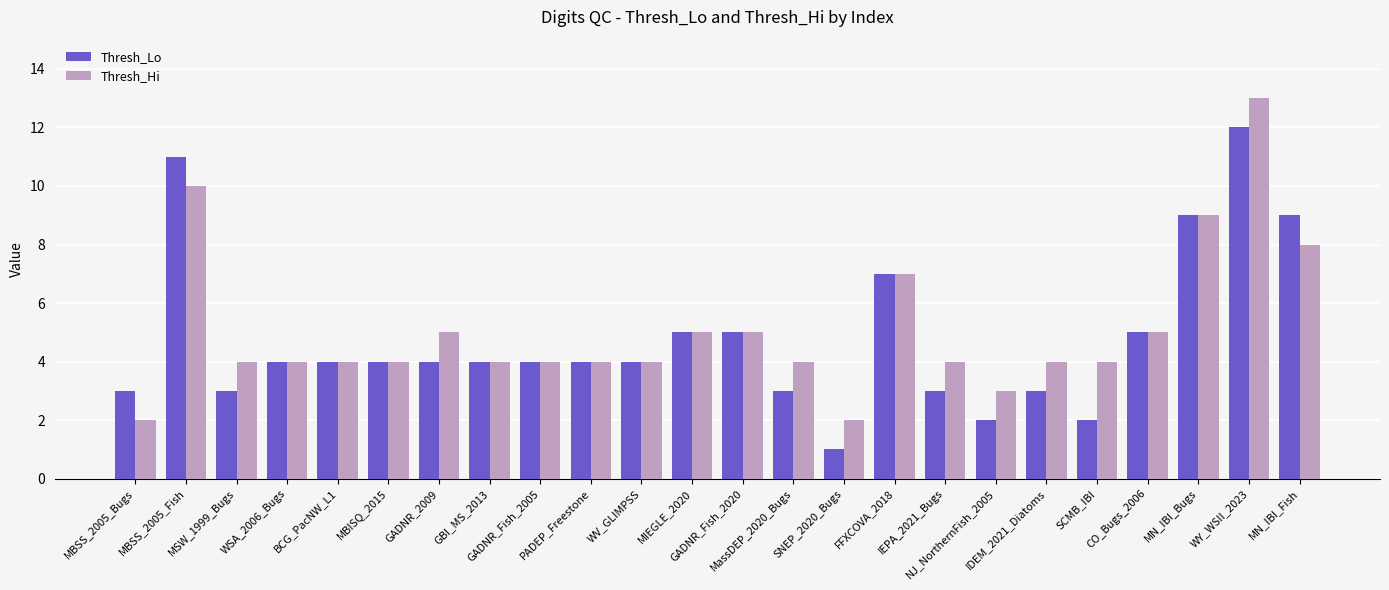

What is the sum of the Thresh_Lo values at FFXCOVA_2018 and PADEP_Freestone?

11